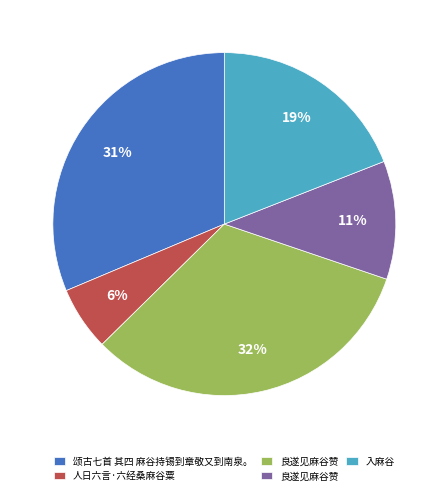

To the nearest percent, what is the average slice percentage?

20%